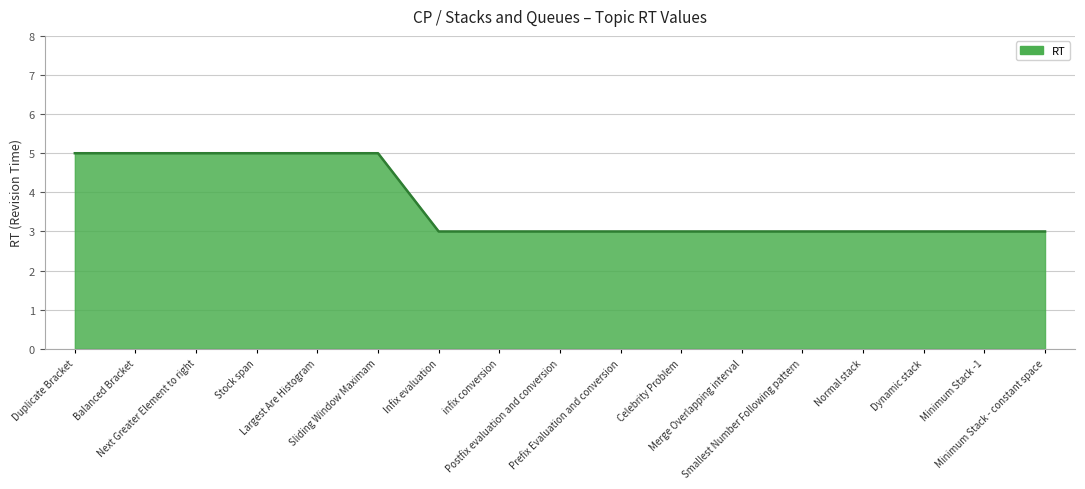

What is the average value?

4